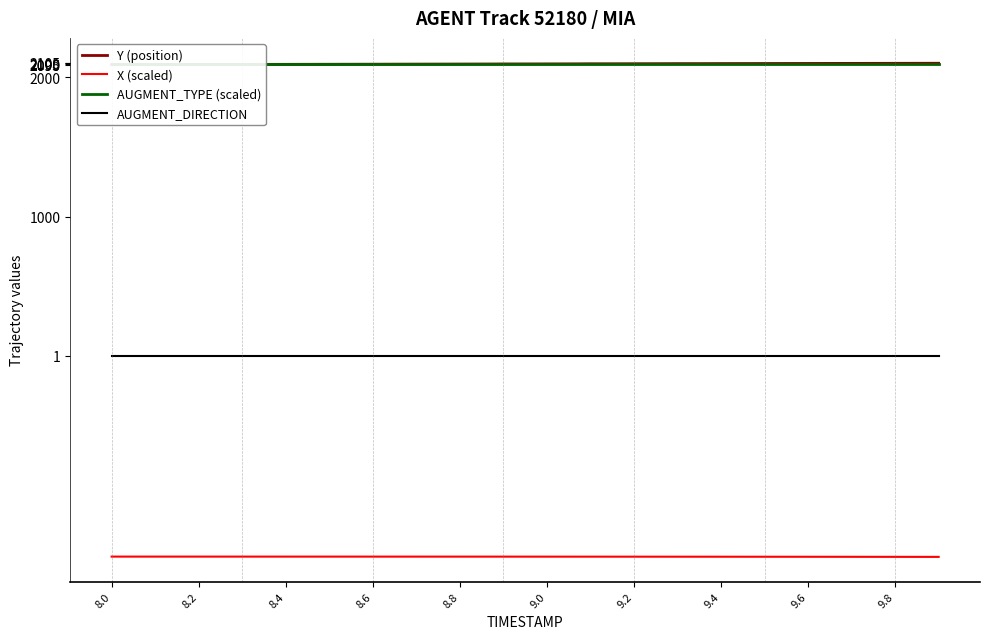

True or false: X (scaled) and AUGMENT_DIRECTION intersect in this chart.

False